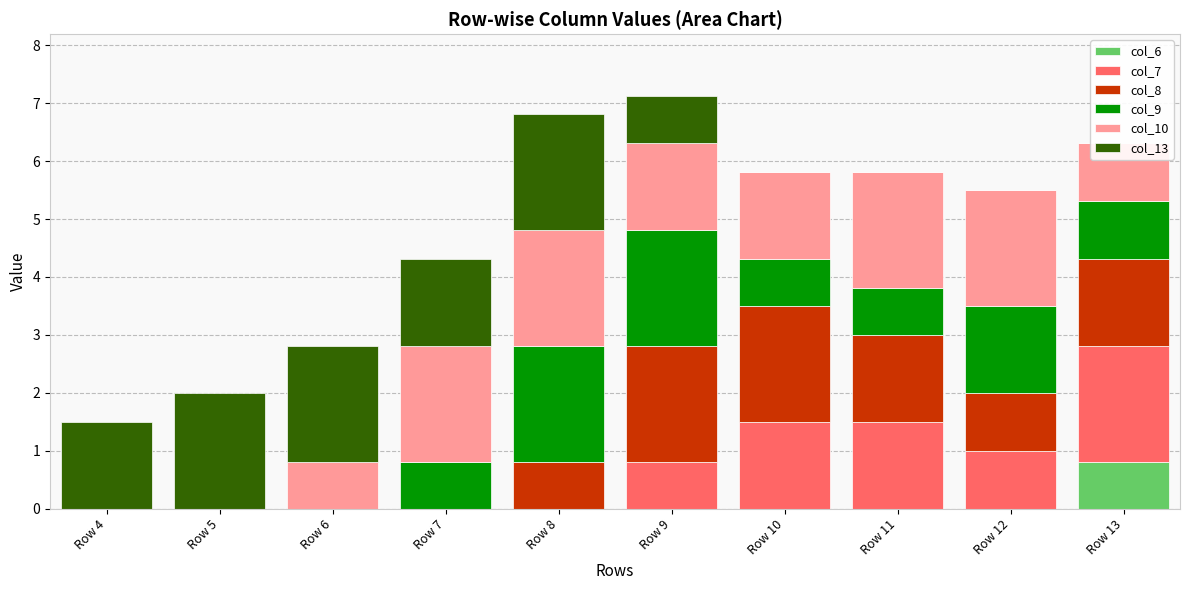

How many values in the col_8 series are below 1?

5